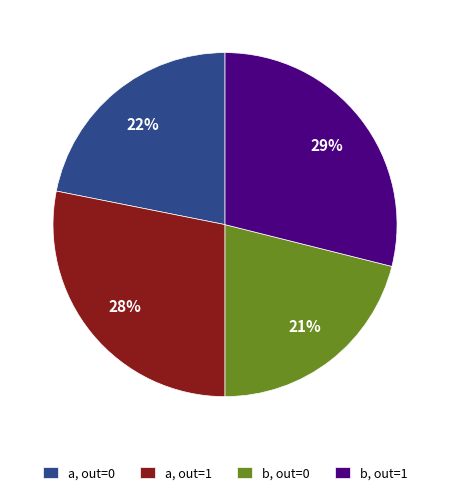

Count the number of slices in the pie.

4